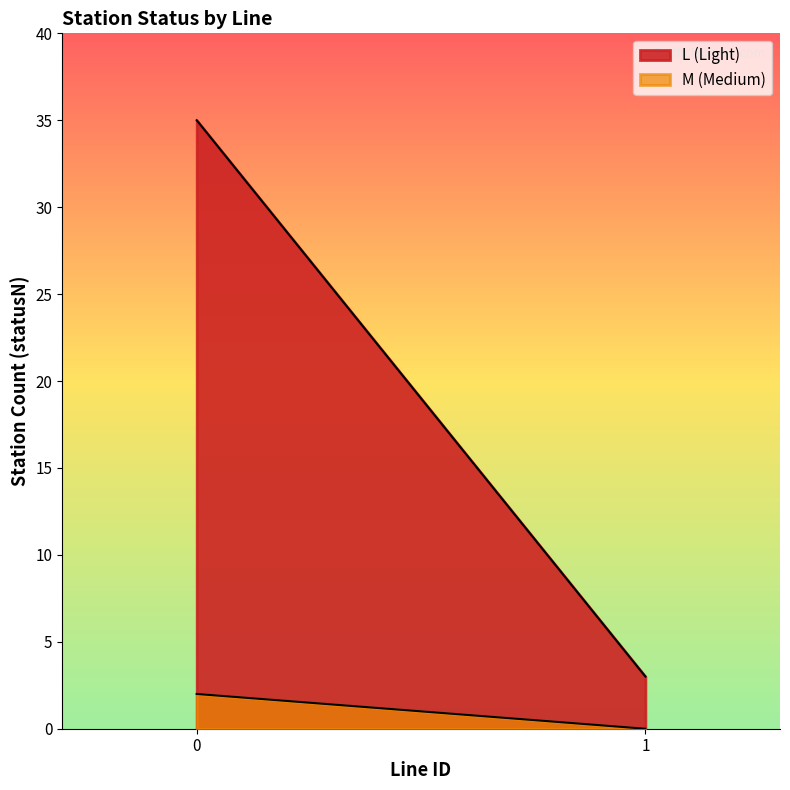

Does the chart have visible grid lines?

No